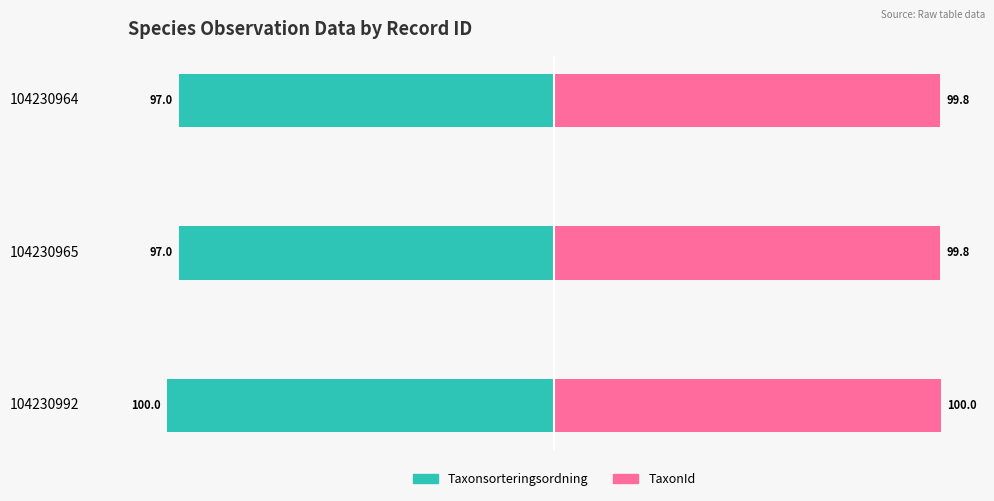

Which series has the widest spread of values?

Taxonsorteringsordning